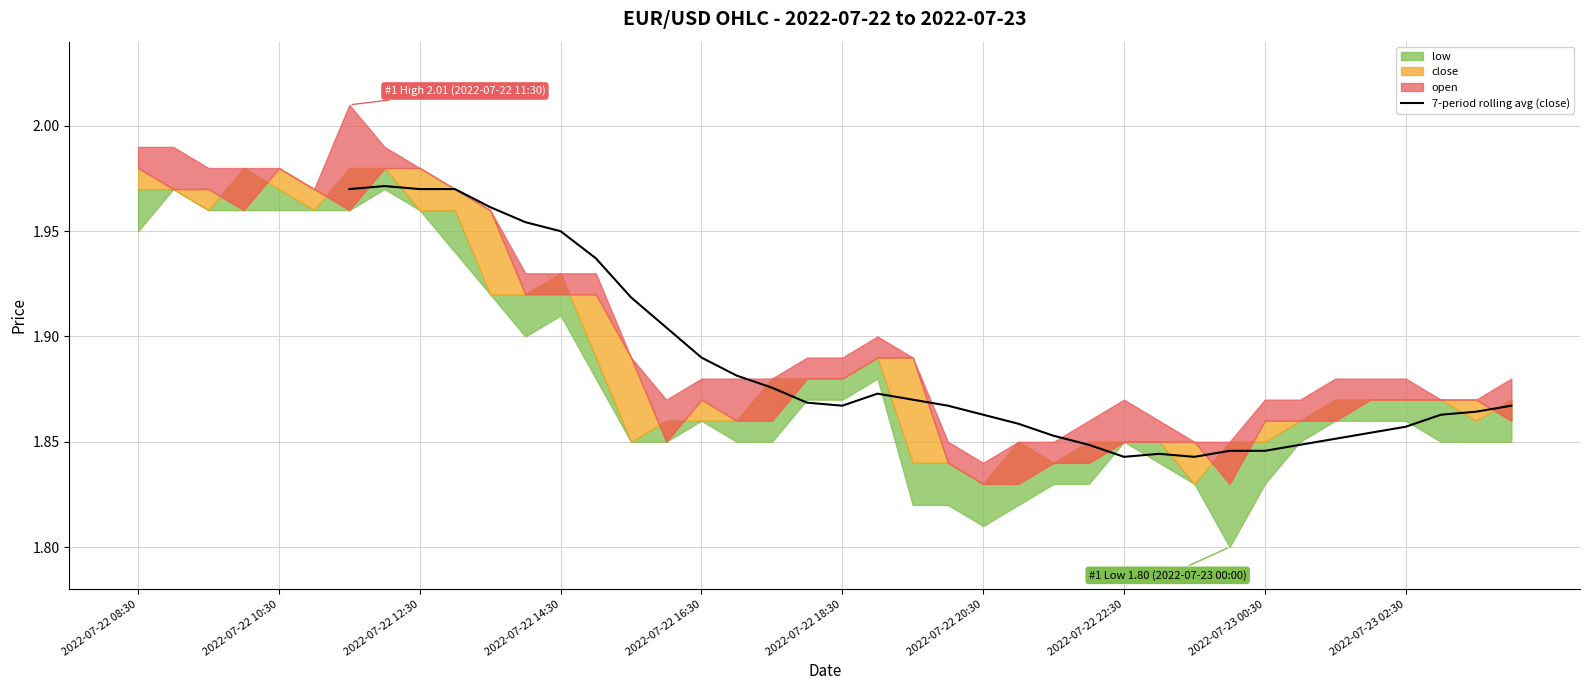

What is the average value?

1.9